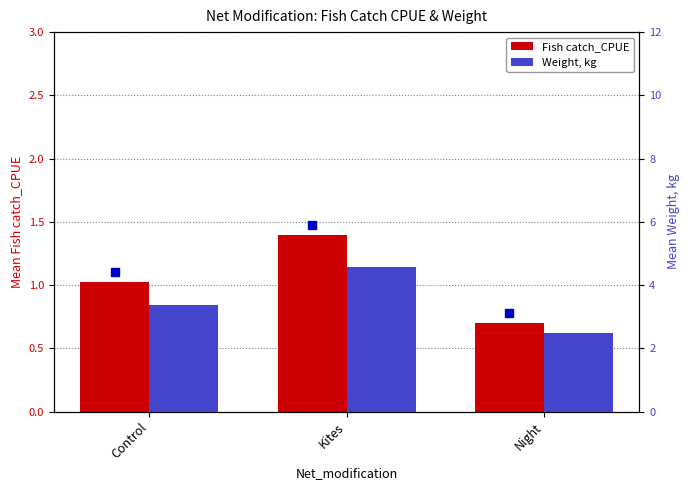

Rank the series by their maximum value, from highest to lowest.

Weight, kg, Fish catch_CPUE